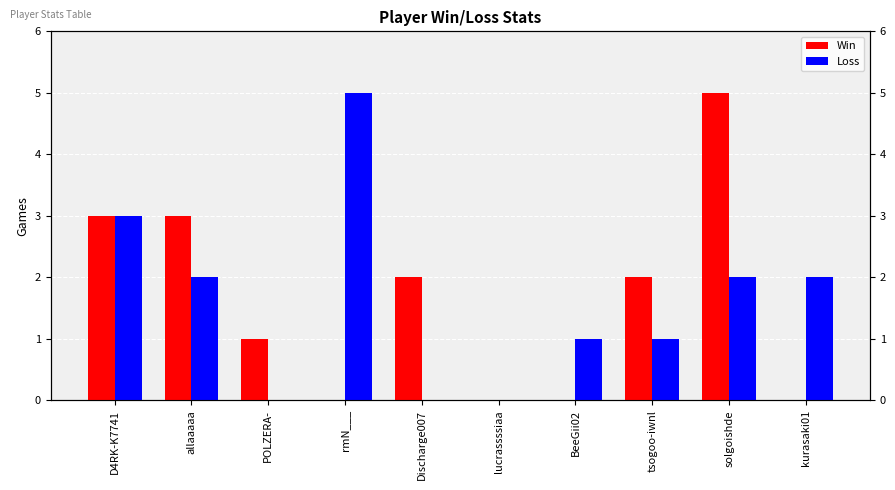

Between BeeGii02 and tsogoo-iwnl, which series saw the biggest shift?

Win